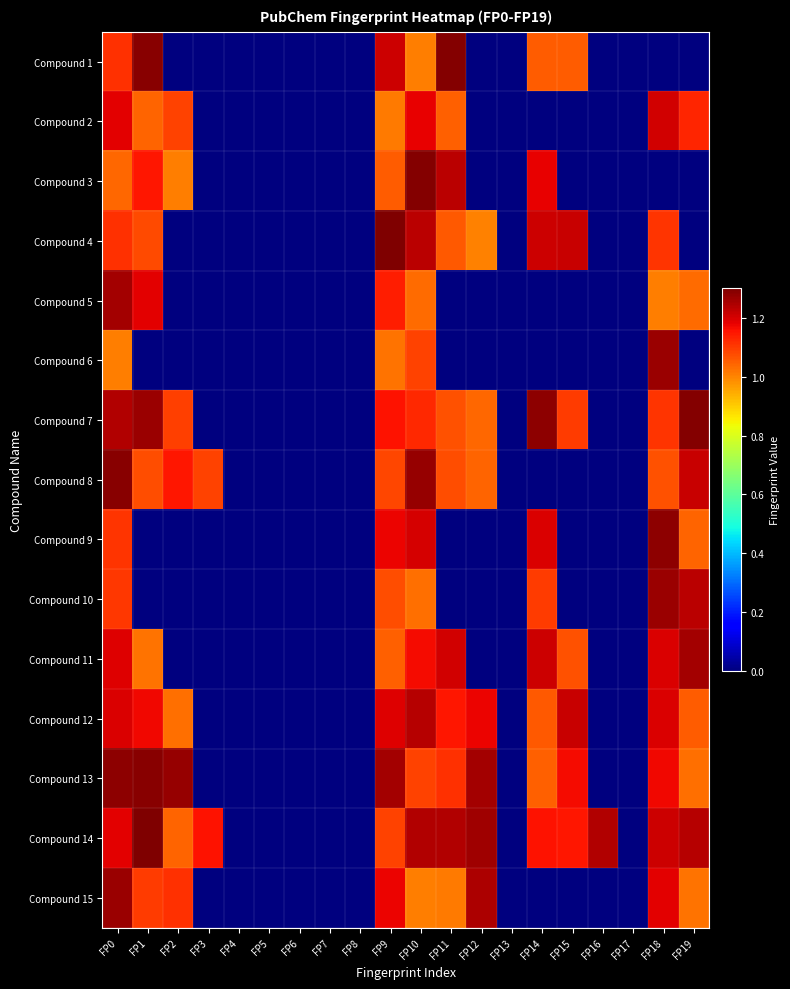

Reading right to left, transcribe all the data shown in this chart.

Compound 1: FP19=0.0	FP18=0.0	FP17=0.0	FP16=0.0	FP15=1.1	FP14=1.1	FP13=0.0	FP12=0.0	FP11=1.3	FP10=1.0	FP9=1.2	FP8=0.0	FP7=0.0	FP6=0.0	FP5=0.0	FP4=0.0	FP3=0.0	FP2=0.0	FP1=1.3	FP0=1.1
Compound 2: FP19=1.1	FP18=1.2	FP17=0.0	FP16=0.0	FP15=0.0	FP14=0.0	FP13=0.0	FP12=0.0	FP11=1.1	FP10=1.2	FP9=1.0	FP8=0.0	FP7=0.0	FP6=0.0	FP5=0.0	FP4=0.0	FP3=0.0	FP2=1.1	FP1=1.0	FP0=1.2
Compound 3: FP19=0.0	FP18=0.0	FP17=0.0	FP16=0.0	FP15=0.0	FP14=1.2	FP13=0.0	FP12=0.0	FP11=1.2	FP10=1.3	FP9=1.1	FP8=0.0	FP7=0.0	FP6=0.0	FP5=0.0	FP4=0.0	FP3=0.0	FP2=1.0	FP1=1.1	FP0=1.0
Compound 4: FP19=0.0	FP18=1.1	FP17=0.0	FP16=0.0	FP15=1.2	FP14=1.2	FP13=0.0	FP12=1.0	FP11=1.1	FP10=1.2	FP9=1.3	FP8=0.0	FP7=0.0	FP6=0.0	FP5=0.0	FP4=0.0	FP3=0.0	FP2=0.0	FP1=1.1	FP0=1.1
Compound 5: FP19=1.0	FP18=1.0	FP17=0.0	FP16=0.0	FP15=0.0	FP14=0.0	FP13=0.0	FP12=0.0	FP11=0.0	FP10=1.0	FP9=1.1	FP8=0.0	FP7=0.0	FP6=0.0	FP5=0.0	FP4=0.0	FP3=0.0	FP2=0.0	FP1=1.2	FP0=1.3
Compound 6: FP19=0.0	FP18=1.3	FP17=0.0	FP16=0.0	FP15=0.0	FP14=0.0	FP13=0.0	FP12=0.0	FP11=0.0	FP10=1.1	FP9=1.0	FP8=0.0	FP7=0.0	FP6=0.0	FP5=0.0	FP4=0.0	FP3=0.0	FP2=0.0	FP1=0.0	FP0=1.0
Compound 7: FP19=1.3	FP18=1.1	FP17=0.0	FP16=0.0	FP15=1.1	FP14=1.3	FP13=0.0	FP12=1.0	FP11=1.1	FP10=1.1	FP9=1.2	FP8=0.0	FP7=0.0	FP6=0.0	FP5=0.0	FP4=0.0	FP3=0.0	FP2=1.1	FP1=1.3	FP0=1.2
Compound 8: FP19=1.2	FP18=1.1	FP17=0.0	FP16=0.0	FP15=0.0	FP14=0.0	FP13=0.0	FP12=1.0	FP11=1.1	FP10=1.3	FP9=1.1	FP8=0.0	FP7=0.0	FP6=0.0	FP5=0.0	FP4=0.0	FP3=1.1	FP2=1.1	FP1=1.1	FP0=1.3
Compound 9: FP19=1.0	FP18=1.3	FP17=0.0	FP16=0.0	FP15=0.0	FP14=1.2	FP13=0.0	FP12=0.0	FP11=0.0	FP10=1.2	FP9=1.2	FP8=0.0	FP7=0.0	FP6=0.0	FP5=0.0	FP4=0.0	FP3=0.0	FP2=0.0	FP1=0.0	FP0=1.1
Compound 10: FP19=1.2	FP18=1.3	FP17=0.0	FP16=0.0	FP15=0.0	FP14=1.1	FP13=0.0	FP12=0.0	FP11=0.0	FP10=1.0	FP9=1.1	FP8=0.0	FP7=0.0	FP6=0.0	FP5=0.0	FP4=0.0	FP3=0.0	FP2=0.0	FP1=0.0	FP0=1.1
Compound 11: FP19=1.3	FP18=1.2	FP17=0.0	FP16=0.0	FP15=1.1	FP14=1.2	FP13=0.0	FP12=0.0	FP11=1.2	FP10=1.2	FP9=1.0	FP8=0.0	FP7=0.0	FP6=0.0	FP5=0.0	FP4=0.0	FP3=0.0	FP2=0.0	FP1=1.0	FP0=1.2
Compound 12: FP19=1.1	FP18=1.2	FP17=0.0	FP16=0.0	FP15=1.2	FP14=1.1	FP13=0.0	FP12=1.2	FP11=1.2	FP10=1.2	FP9=1.2	FP8=0.0	FP7=0.0	FP6=0.0	FP5=0.0	FP4=0.0	FP3=0.0	FP2=1.0	FP1=1.2	FP0=1.2
Compound 13: FP19=1.0	FP18=1.2	FP17=0.0	FP16=0.0	FP15=1.2	FP14=1.1	FP13=0.0	FP12=1.3	FP11=1.1	FP10=1.1	FP9=1.3	FP8=0.0	FP7=0.0	FP6=0.0	FP5=0.0	FP4=0.0	FP3=0.0	FP2=1.3	FP1=1.3	FP0=1.3
Compound 14: FP19=1.2	FP18=1.2	FP17=0.0	FP16=1.2	FP15=1.2	FP14=1.2	FP13=0.0	FP12=1.3	FP11=1.2	FP10=1.2	FP9=1.1	FP8=0.0	FP7=0.0	FP6=0.0	FP5=0.0	FP4=0.0	FP3=1.2	FP2=1.0	FP1=1.3	FP0=1.2
Compound 15: FP19=1.0	FP18=1.2	FP17=0.0	FP16=0.0	FP15=0.0	FP14=0.0	FP13=0.0	FP12=1.2	FP11=1.0	FP10=1.0	FP9=1.2	FP8=0.0	FP7=0.0	FP6=0.0	FP5=0.0	FP4=0.0	FP3=0.0	FP2=1.1	FP1=1.1	FP0=1.3